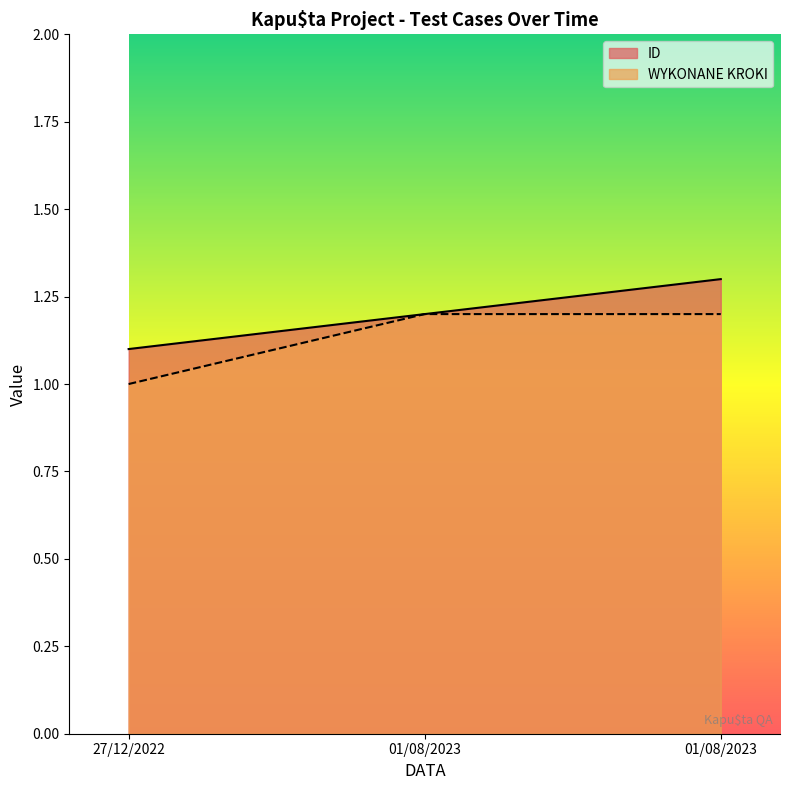

What is the difference between the second highest and minimum values in the WYKONANE KROKI series?

0.2